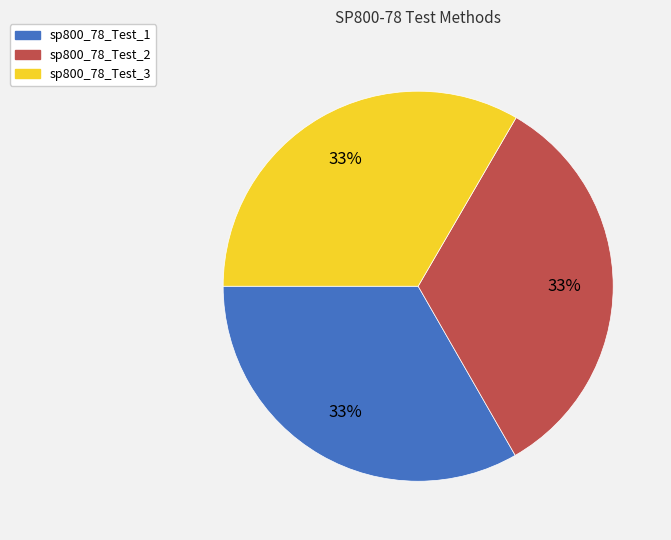

How many slices are in this pie chart?

3